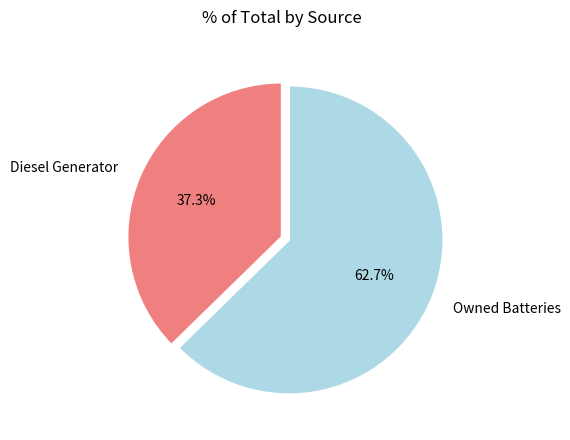

Which slice is the smallest?

Diesel Generator